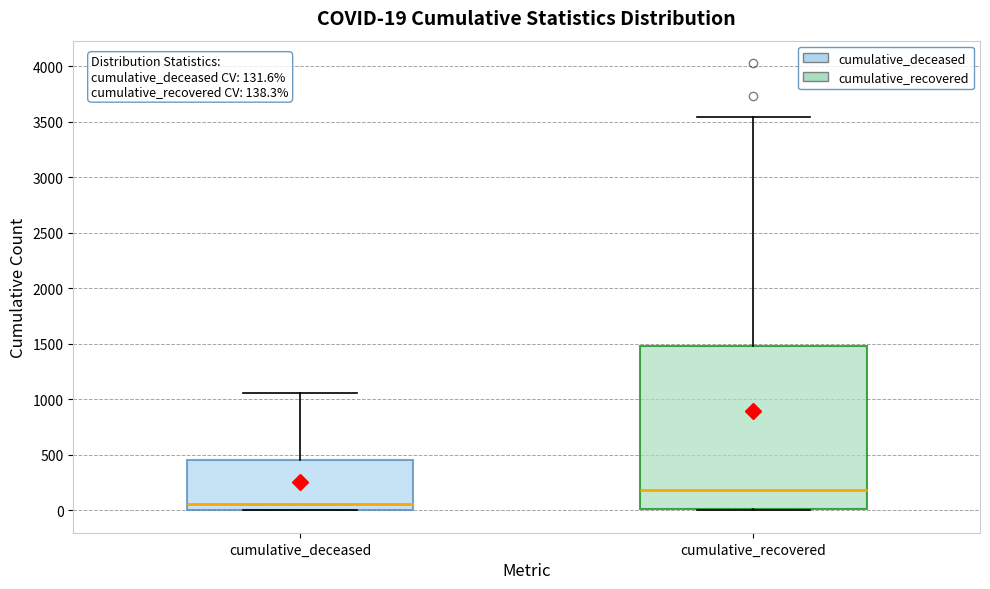

Which box's median line is the lowest?

cumulative_deceased